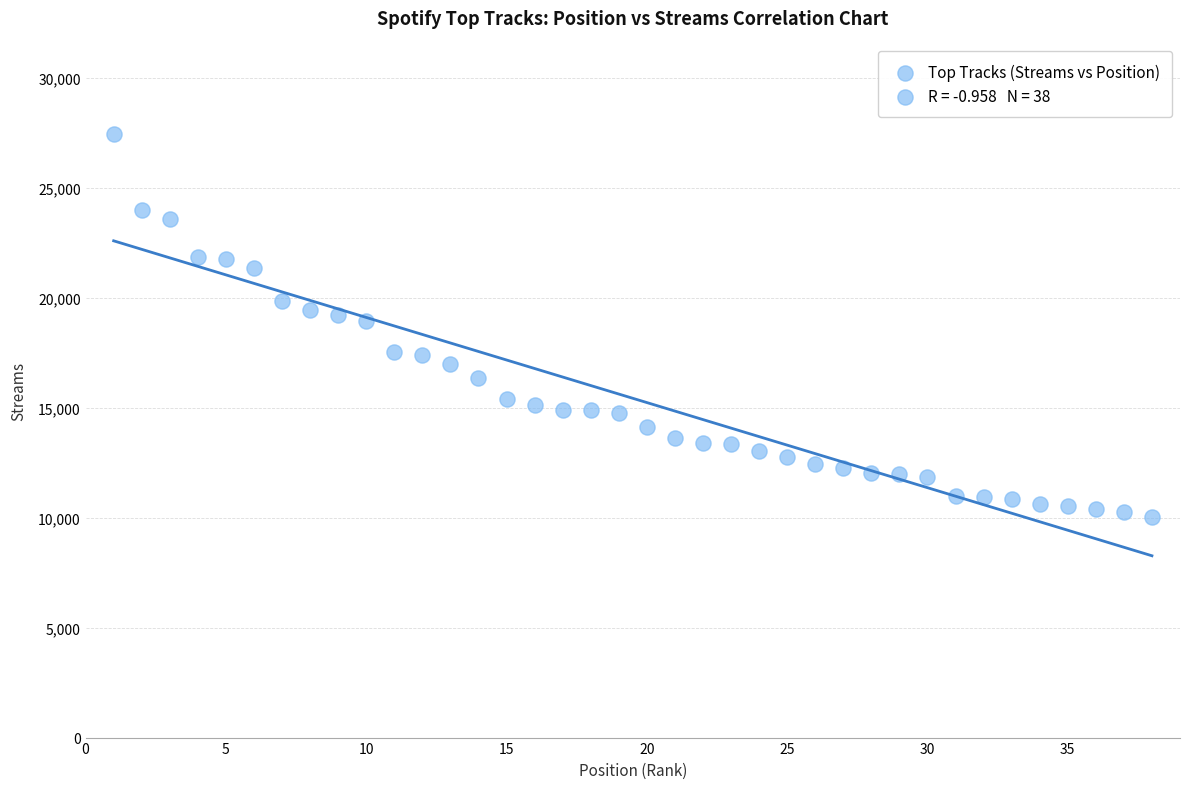

What is the range of Y values (max minus min)?

17416